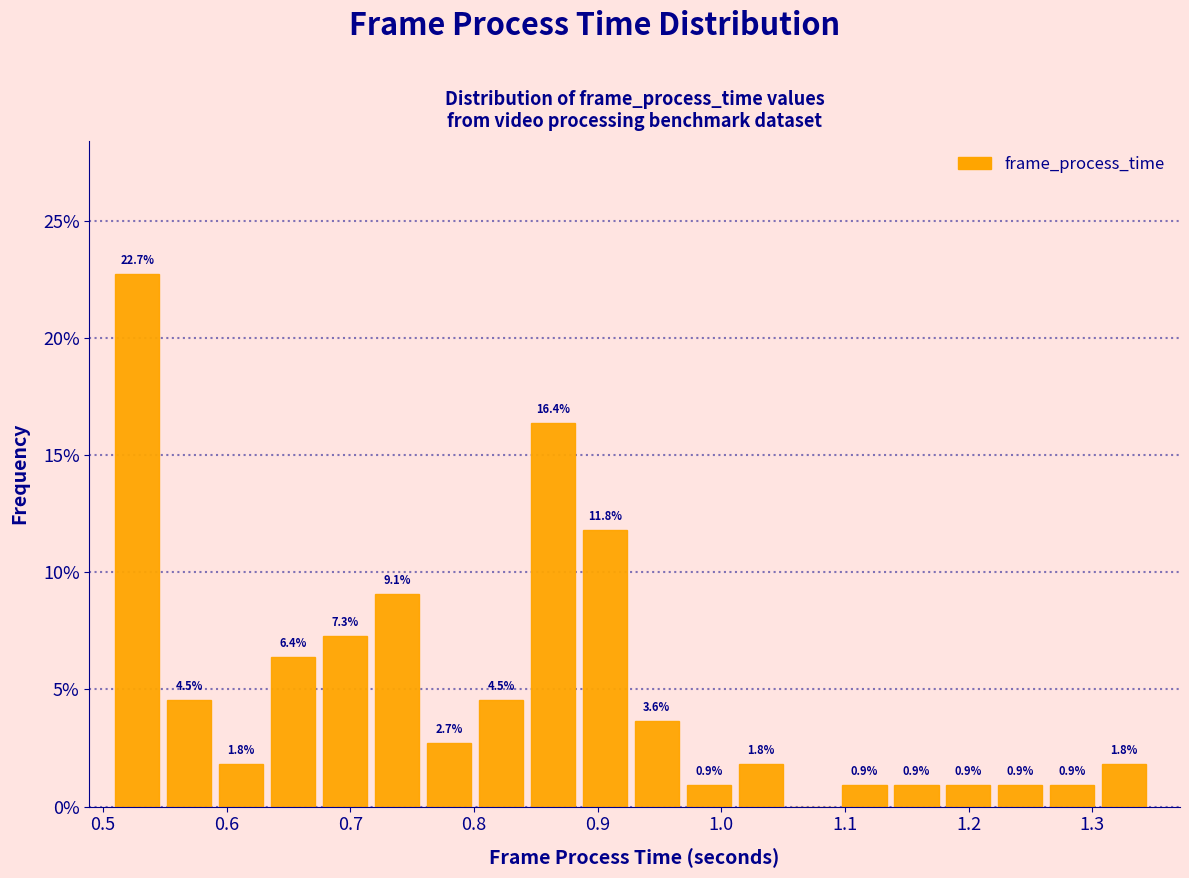

Which range on the x-axis has the tallest bar?

0.510 to 0.552